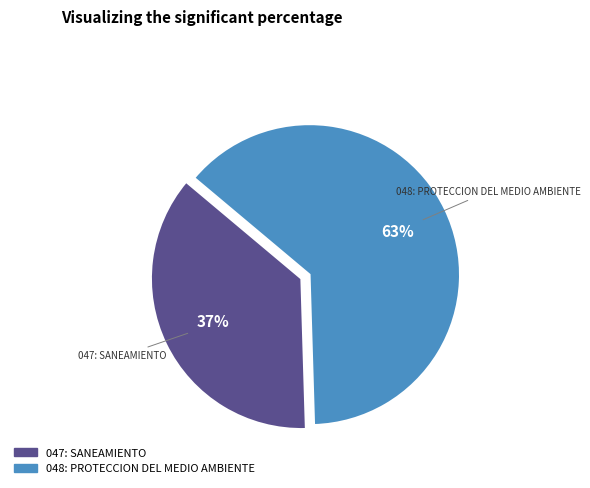

Is the sum of 048: PROTECCION DEL MEDIO AMBIENTE and 047: SANEAMIENTO greater than half?

Yes